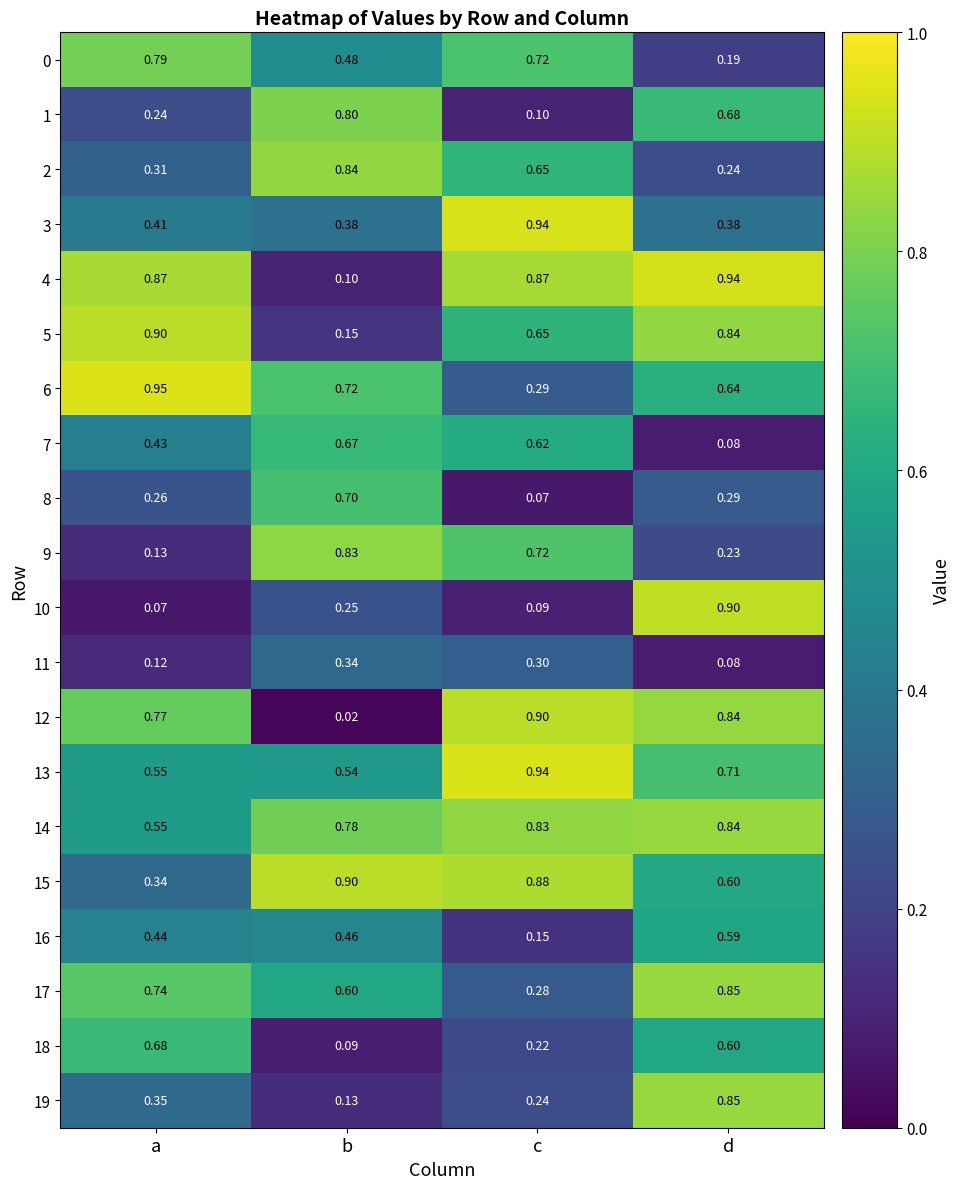

At which category is the sum across all series the highest?

d